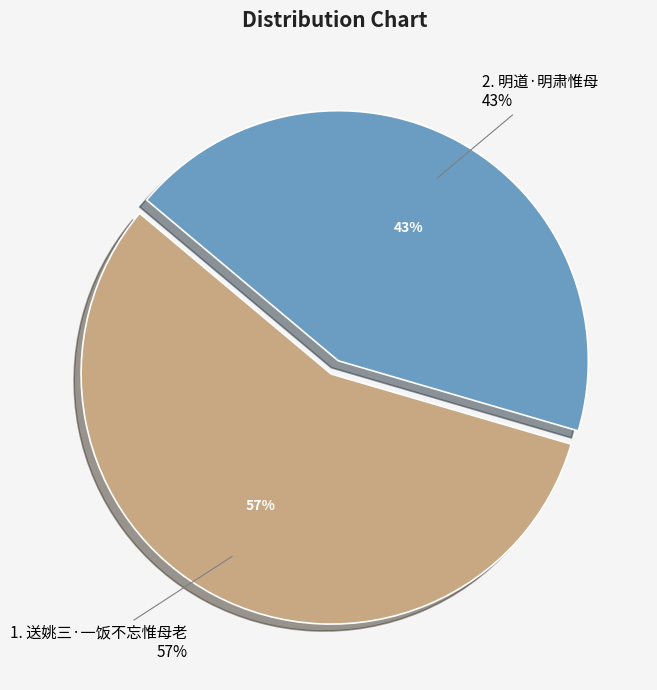

Which slice represents more than half of the pie?

送姚三·一饭不忘惟母老